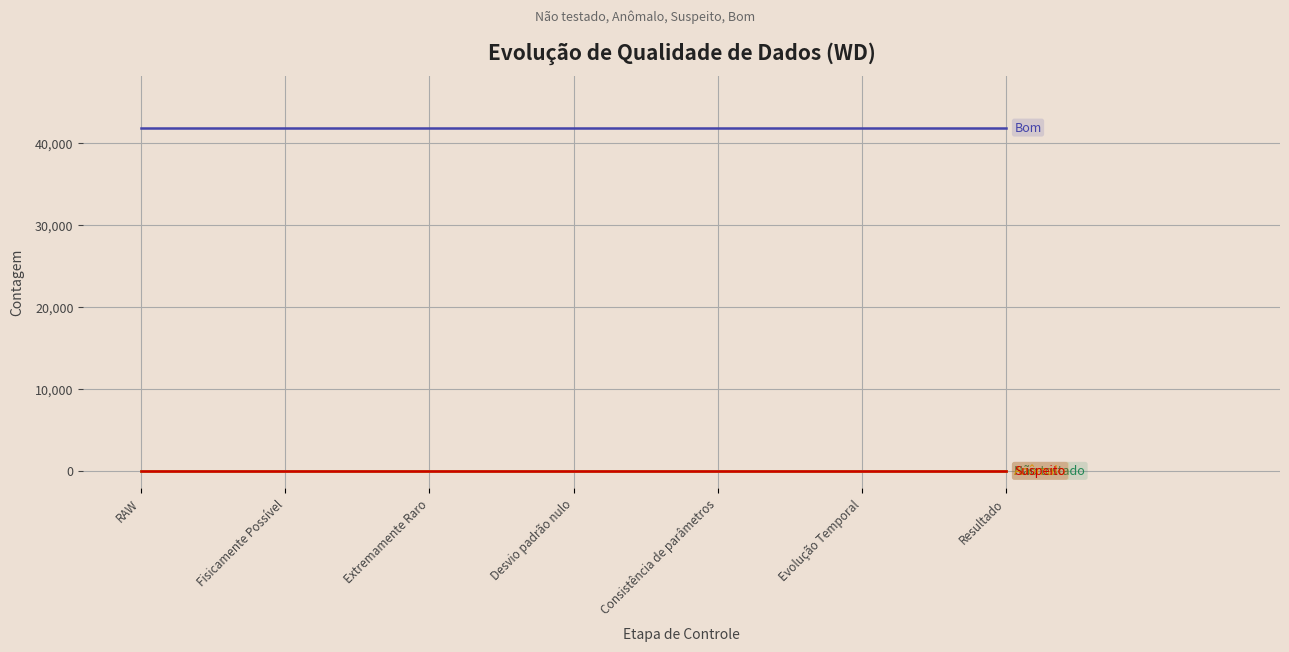

Does the chart have visible grid lines?

Yes